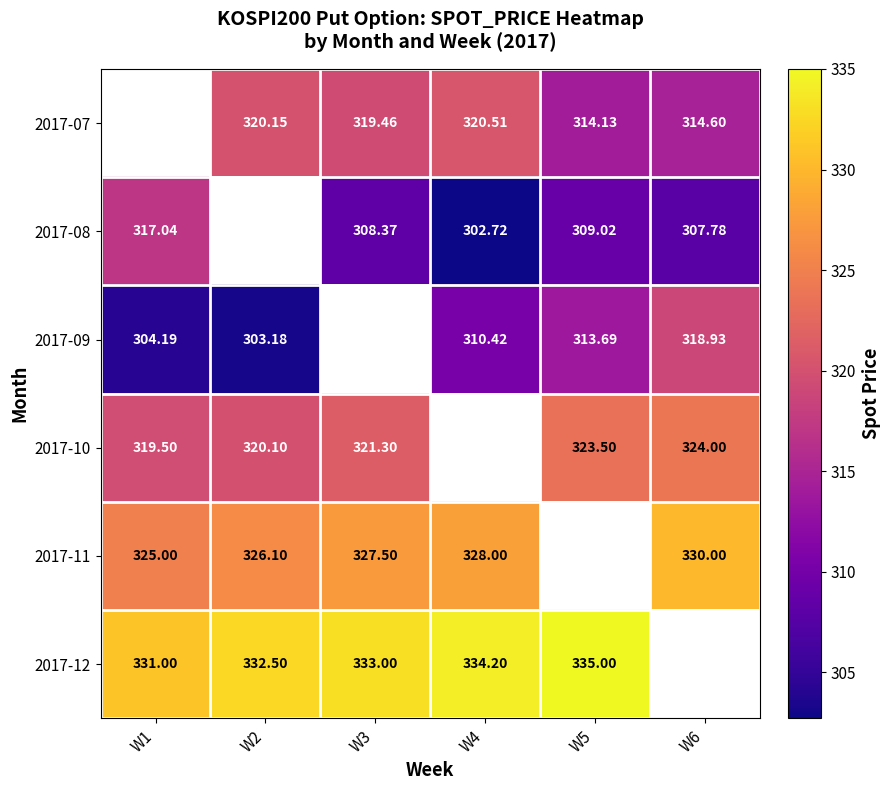

Is it true that 2017-08 equals 150.2 at W1?

False